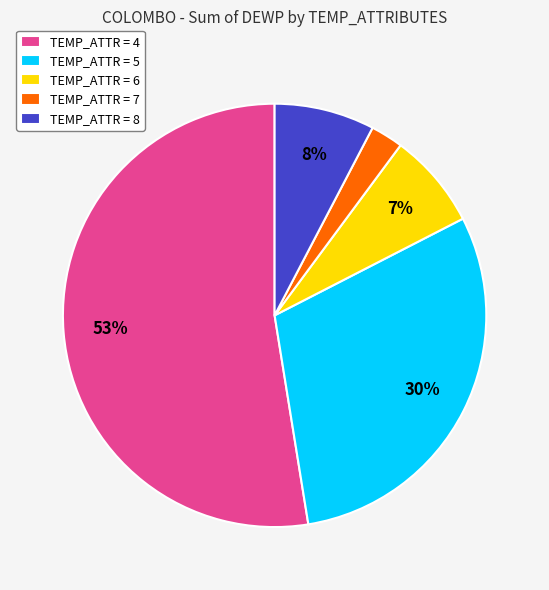

How many segments does this pie chart have?

5